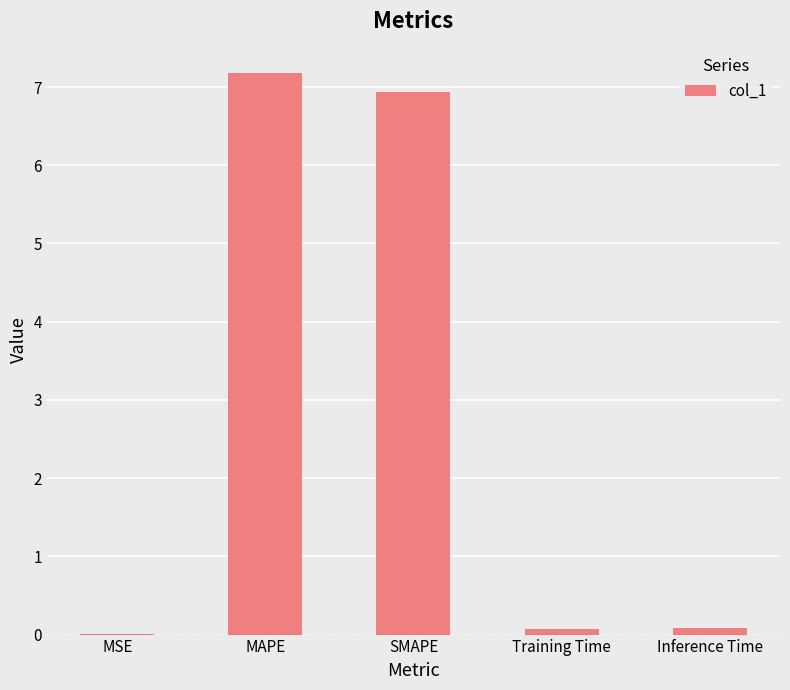

Between MAPE and SMAPE, which is larger?

MAPE